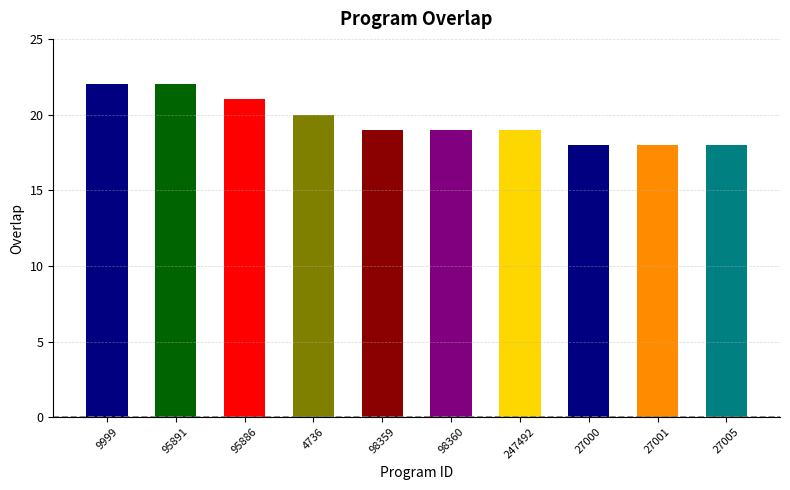

What is the change in value from 9999 to 98359?

-3